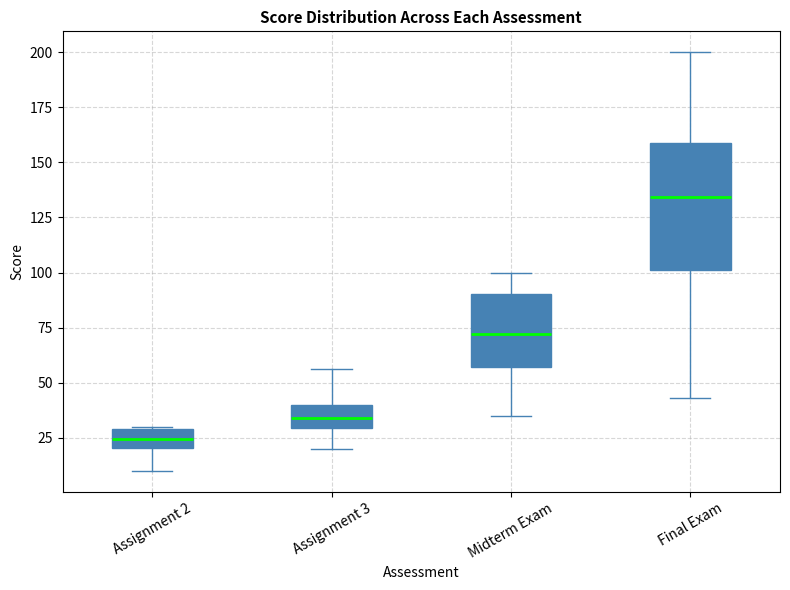

Which box's median line is the lowest?

Assignment 2